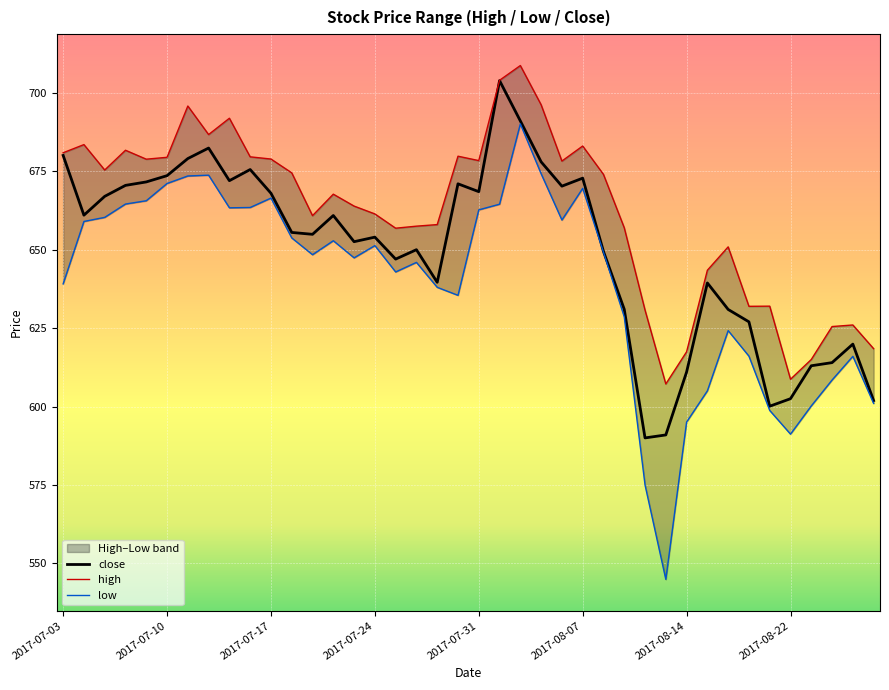

In low, how many points are higher than both neighbors (excluding endpoints)?

9